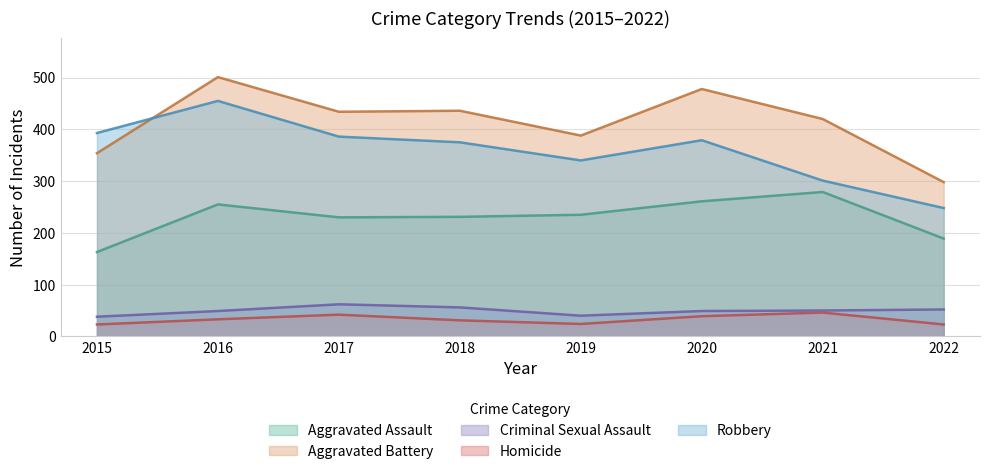

Where is the first local minimum for Homicide?

2019